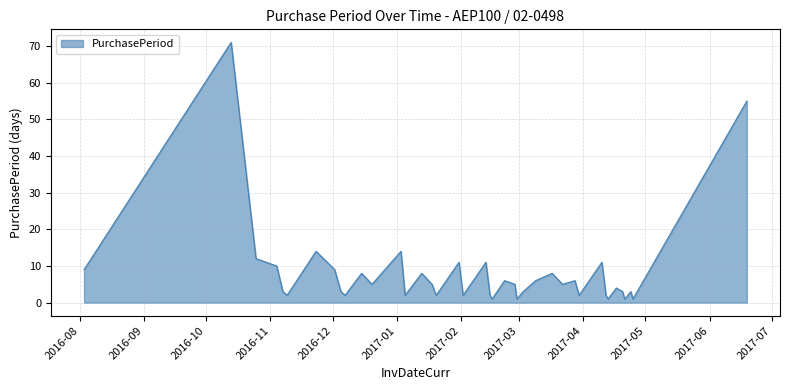

What is the maximum value shown in the chart?

71